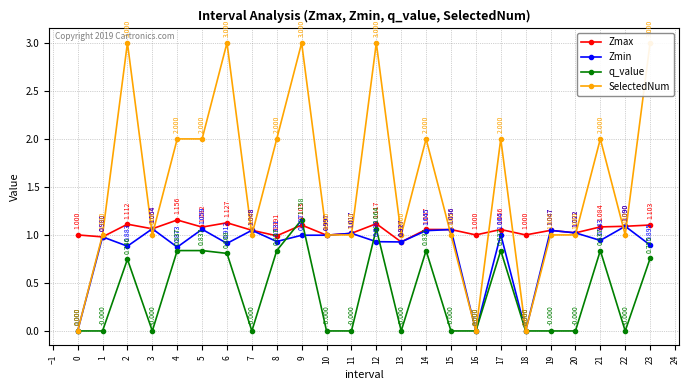

How many lines are shown in the chart?

4